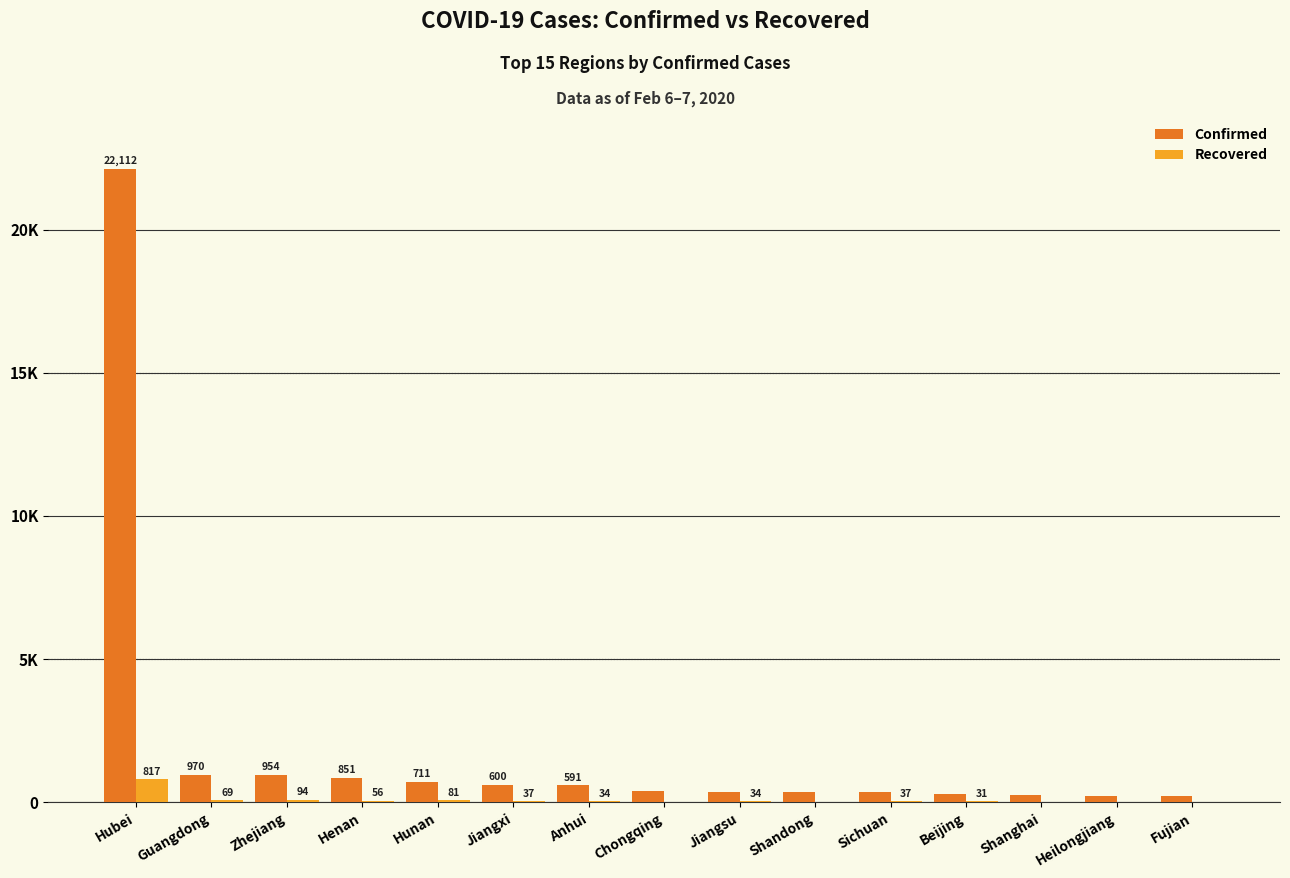

Which has a higher value, Heilongjiang or Hunan?

Hunan